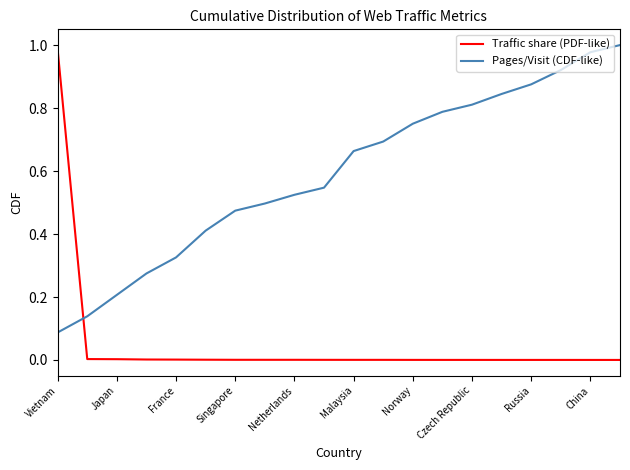

What are all the series names shown in the legend?

Traffic share (PDF-like), Pages/Visit (CDF-like)